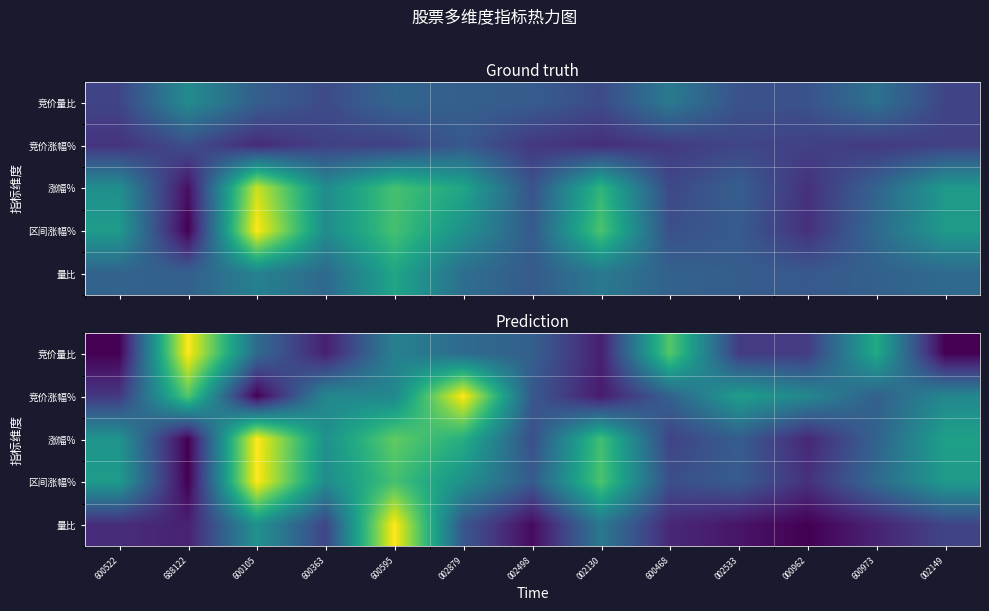

True or false: 量比 has a value of 0.1 at 002533.

False